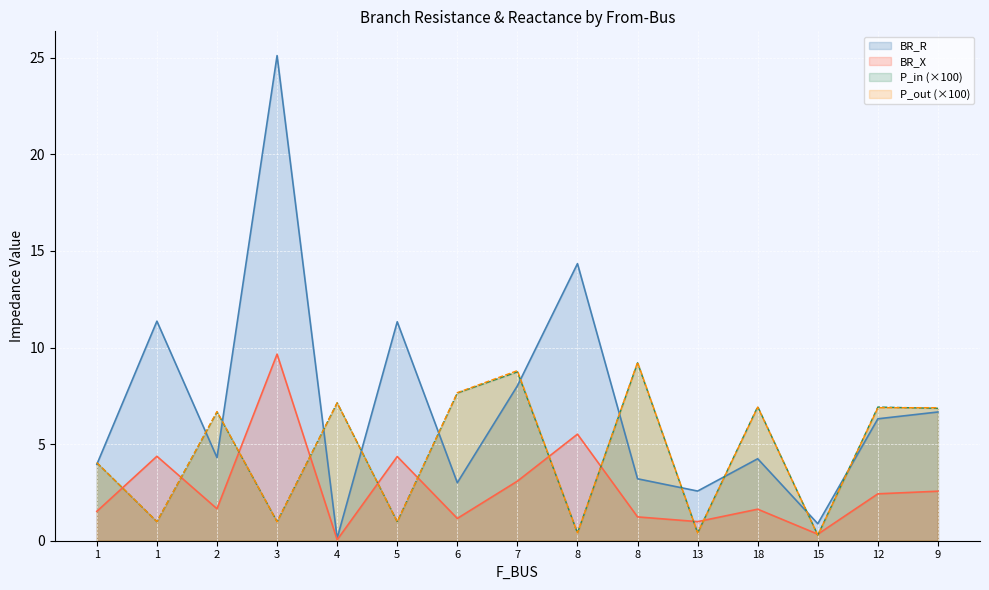

Which series has the largest range (max minus min)?

BR_R